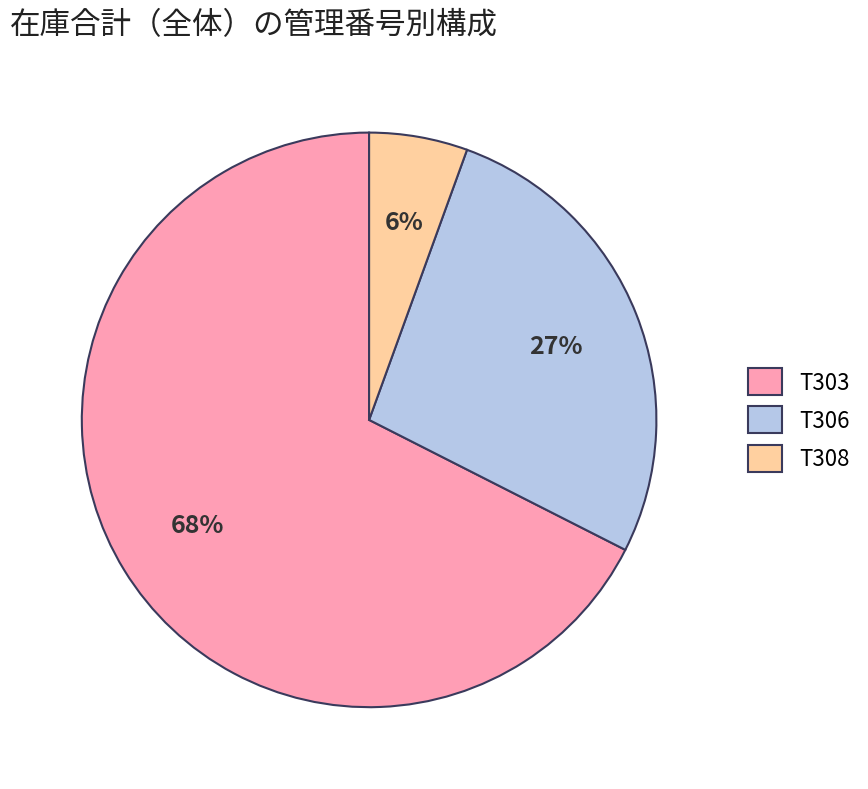

Which has a higher value, T303 or T308?

T303